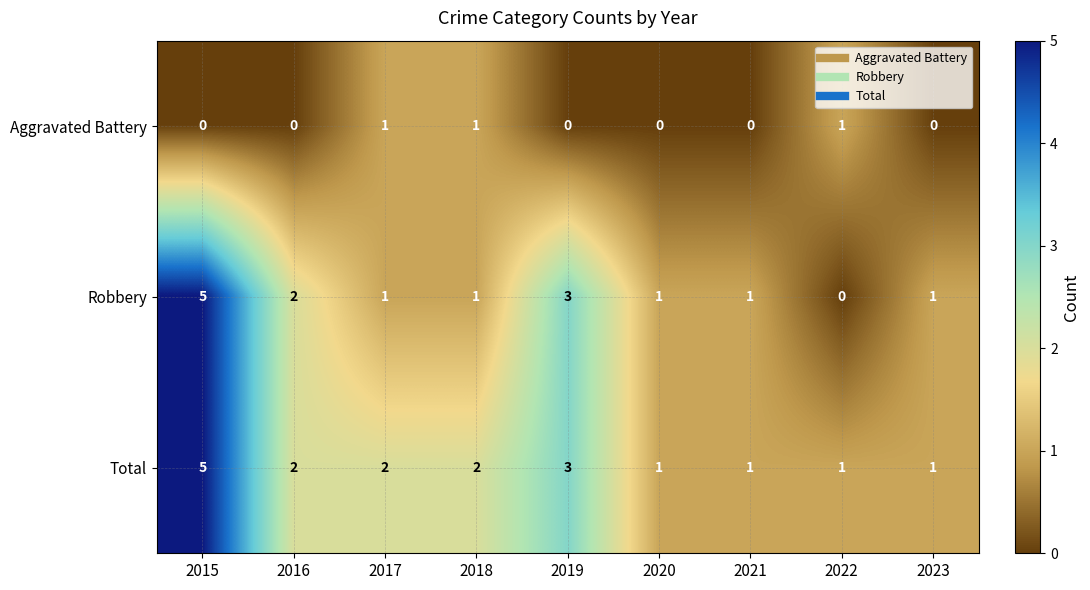

What is the total value across all series at 2016?

4